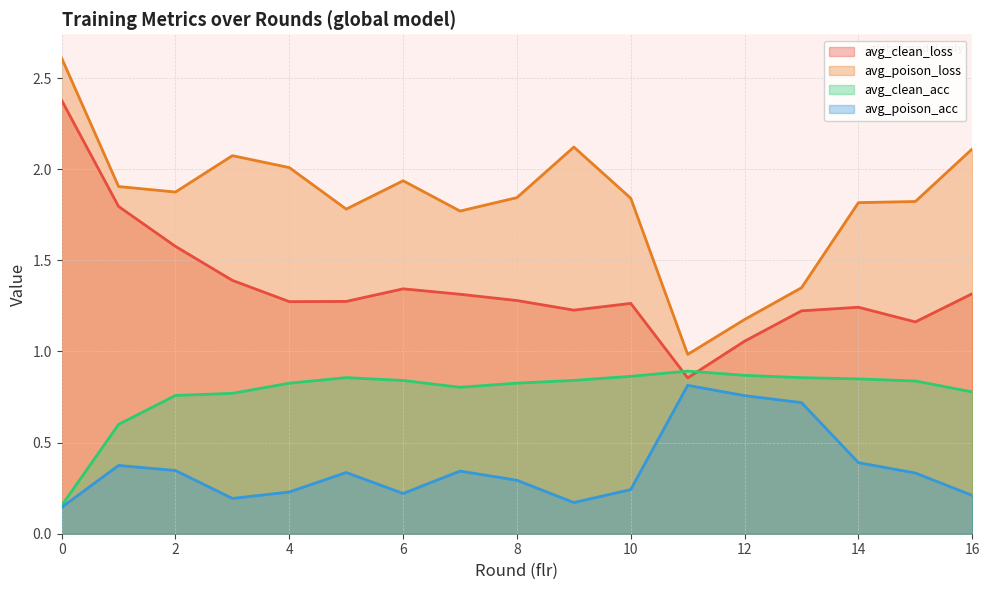

Where is the first local minimum for avg_poison_loss?

2